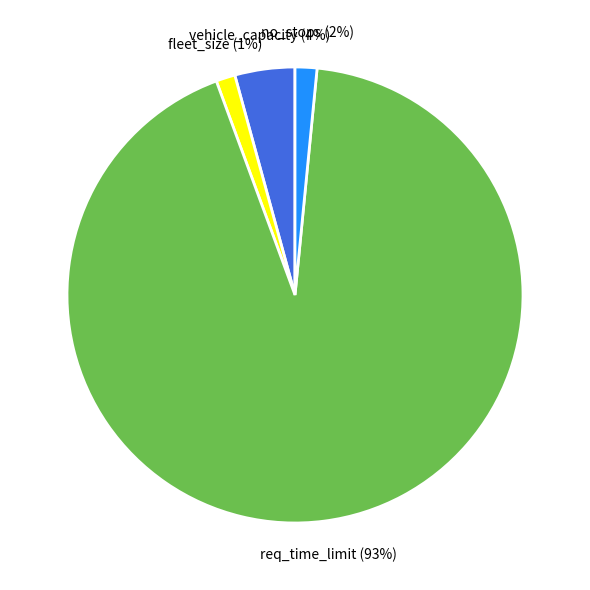

Is there any slice that represents more than half of the pie?

Yes